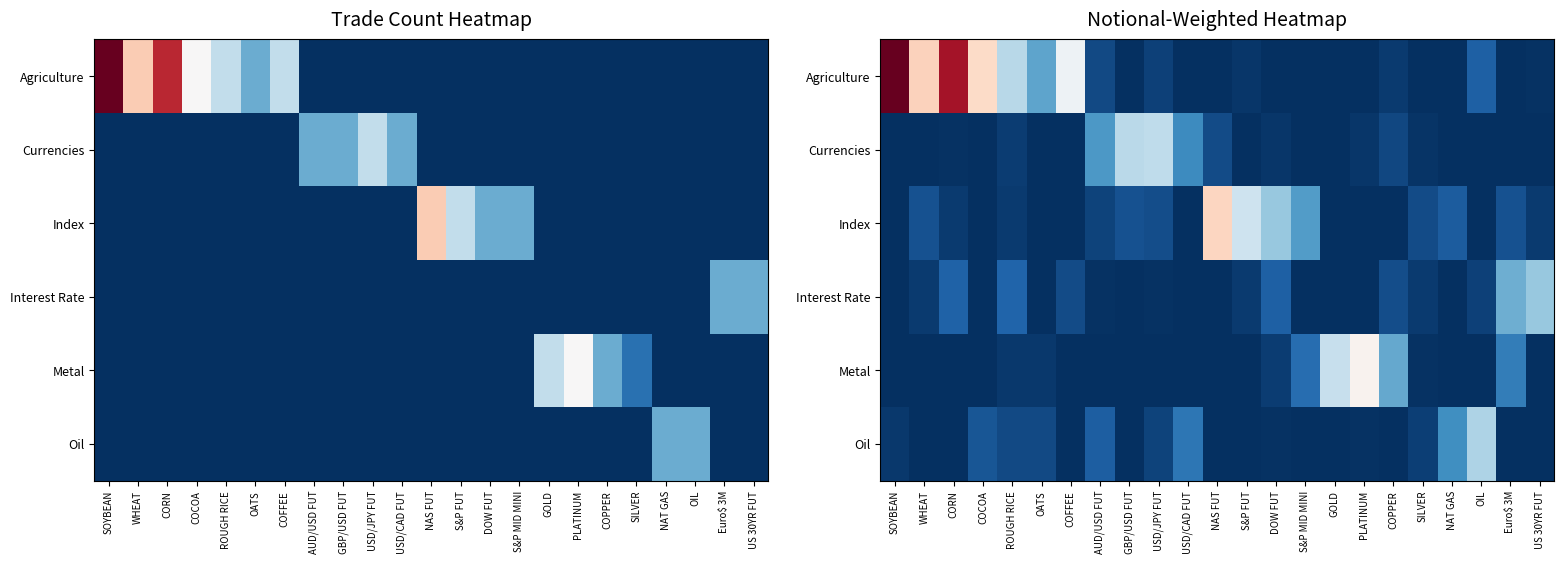

True or false: Agriculture has a value of -4.6 at S&P MID MINI.

False